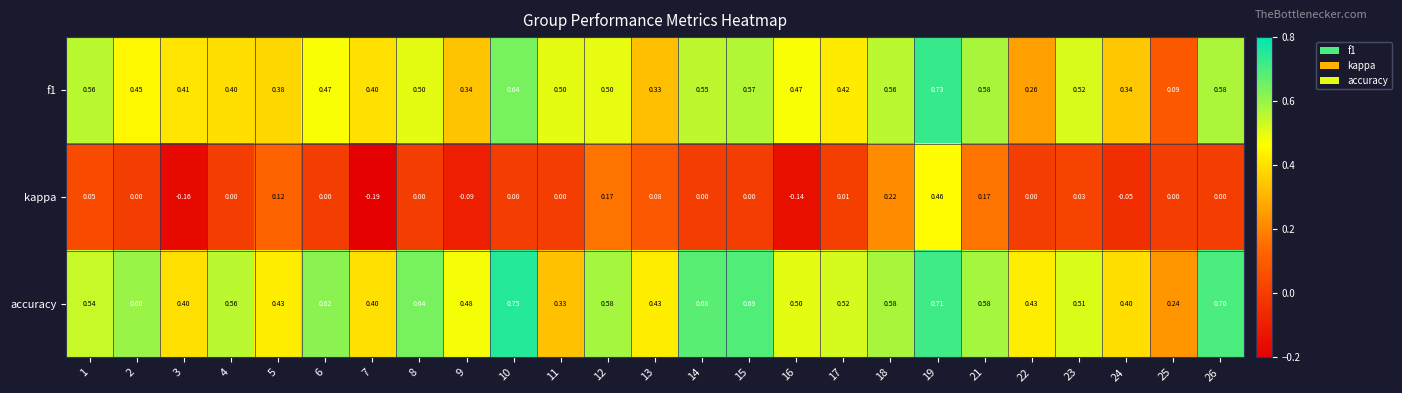

What is the difference between the highest and lowest values at 16?

0.6